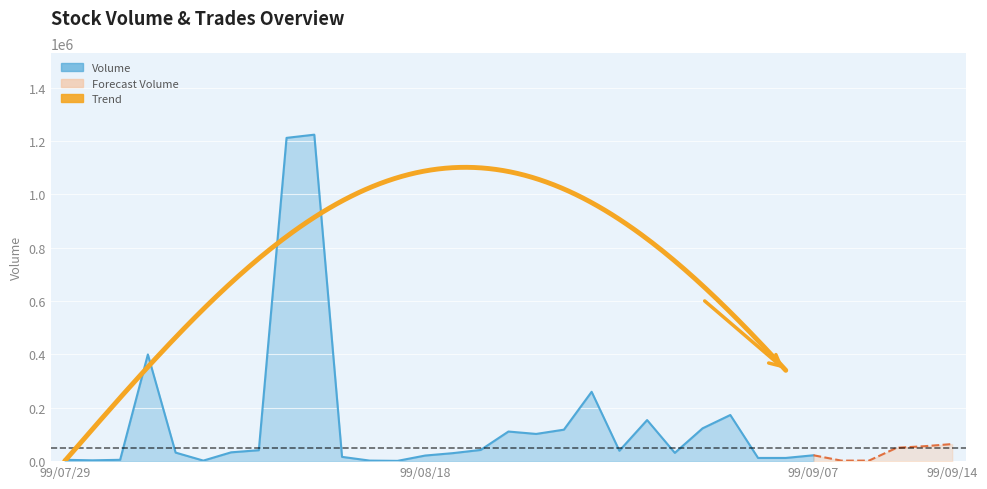

Does the chart display data point markers on the line(s)?

No